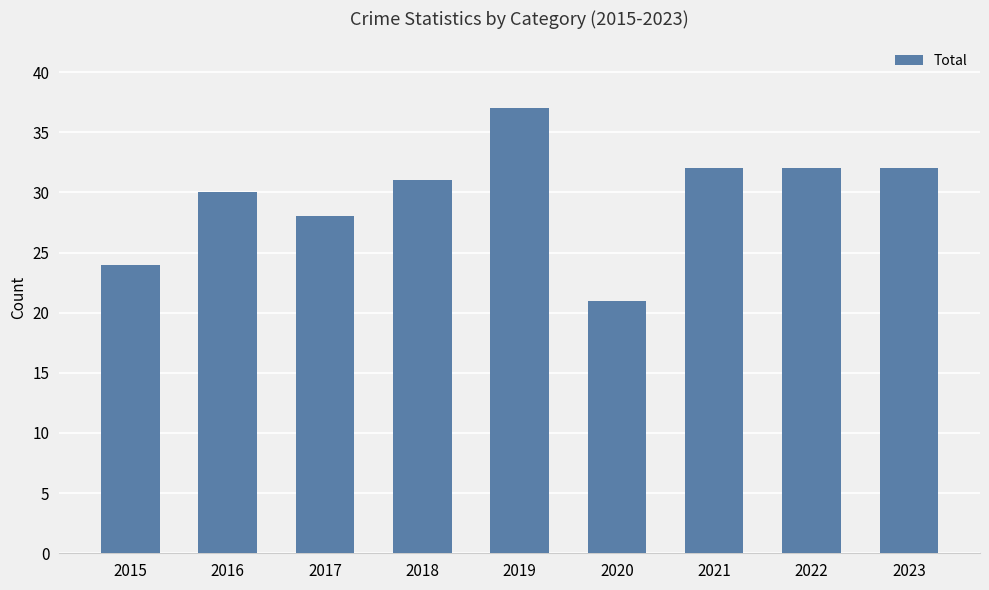

Which category has the lowest value across all series?

2020